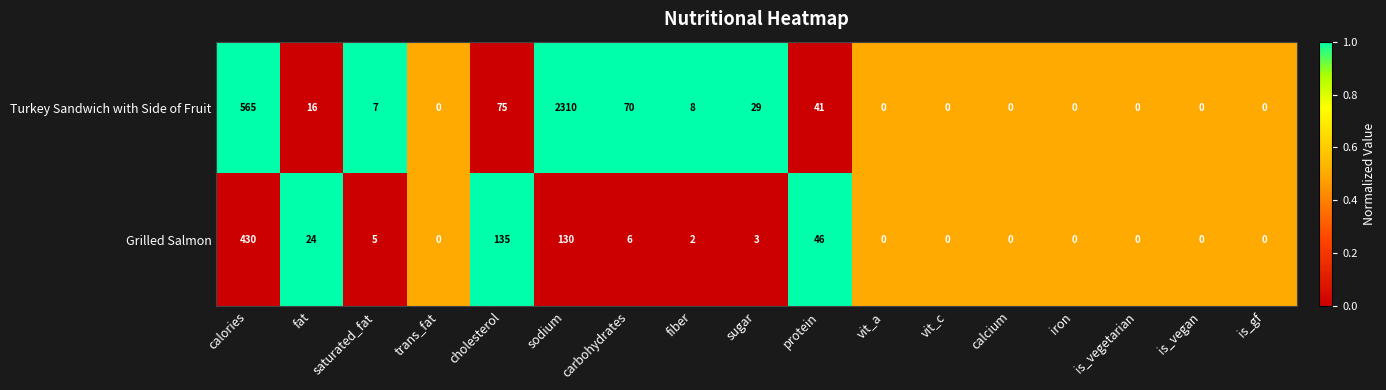

How many series are shown in this chart?

2